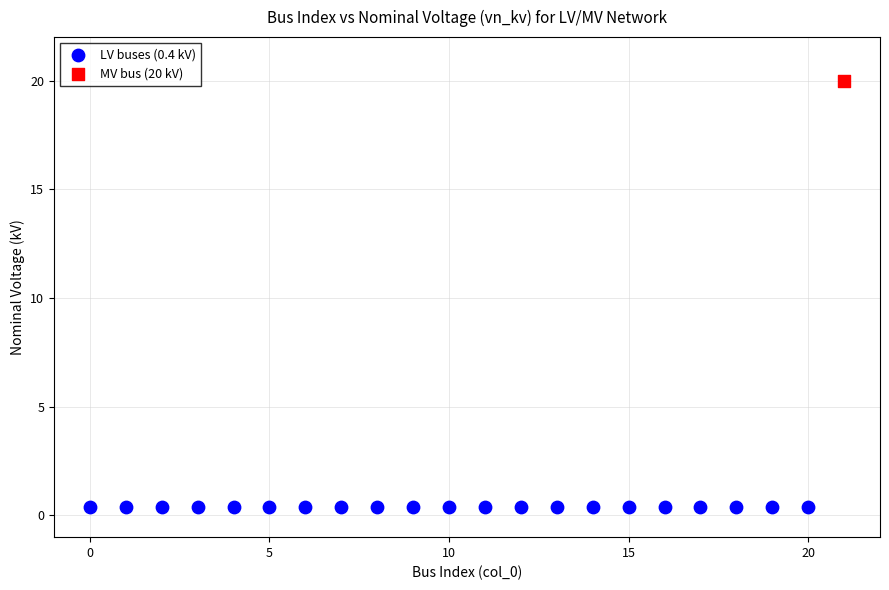

What are all the series names shown in the legend?

LV buses (0.4 kV), MV bus (20 kV)